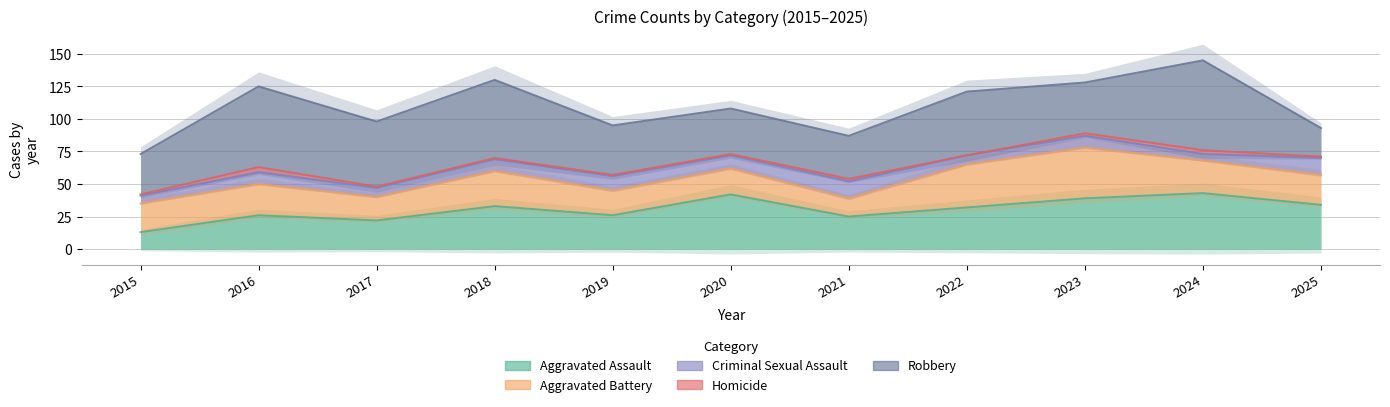

Is it true that Aggravated Battery equals 18 at 2017?

True